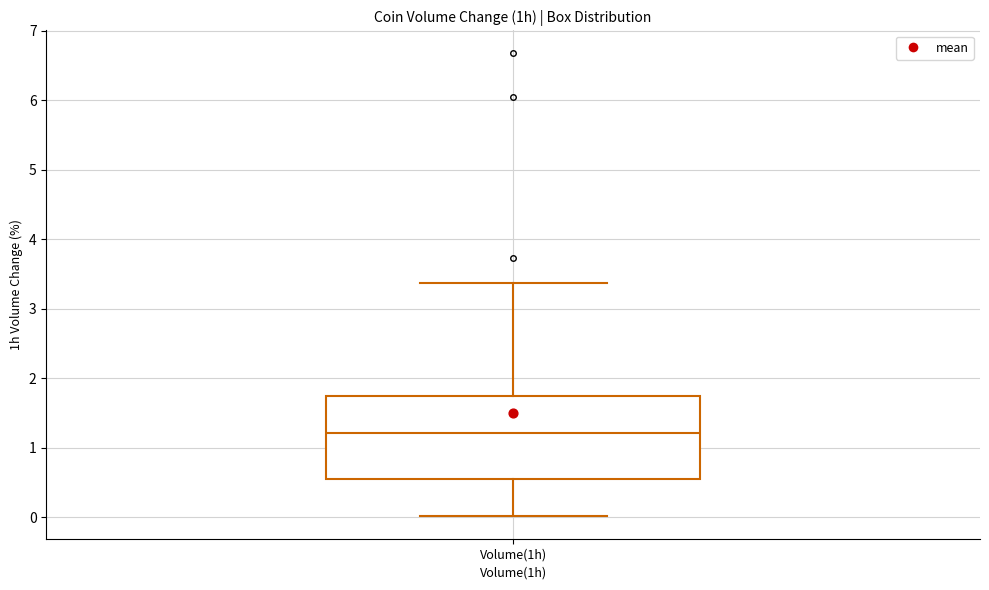

Read this box plot against the y-axis: the position of the median line, the range covered by the box, and the ends of both whiskers. The values are not printed on the chart, so give them approximately, as read against the axis.

median 1.2, box 0.5 to 1.7, whiskers 0.0 to 3.4